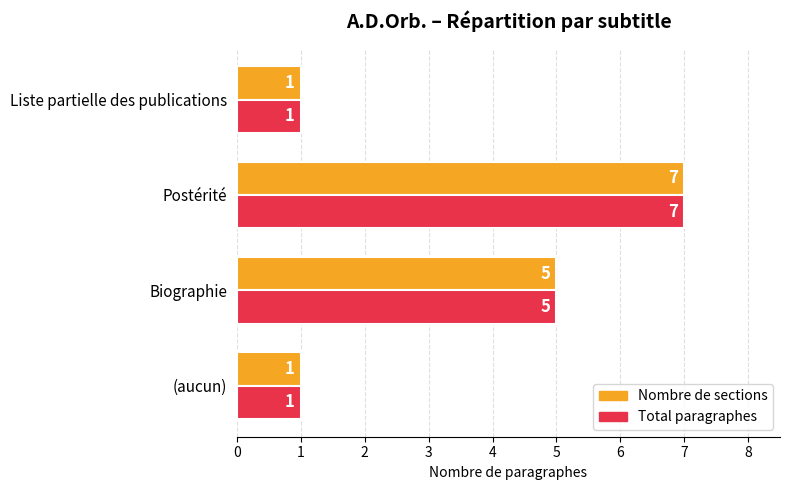

The Nombre de sections series shows 5 at Biographie. True or false?

True